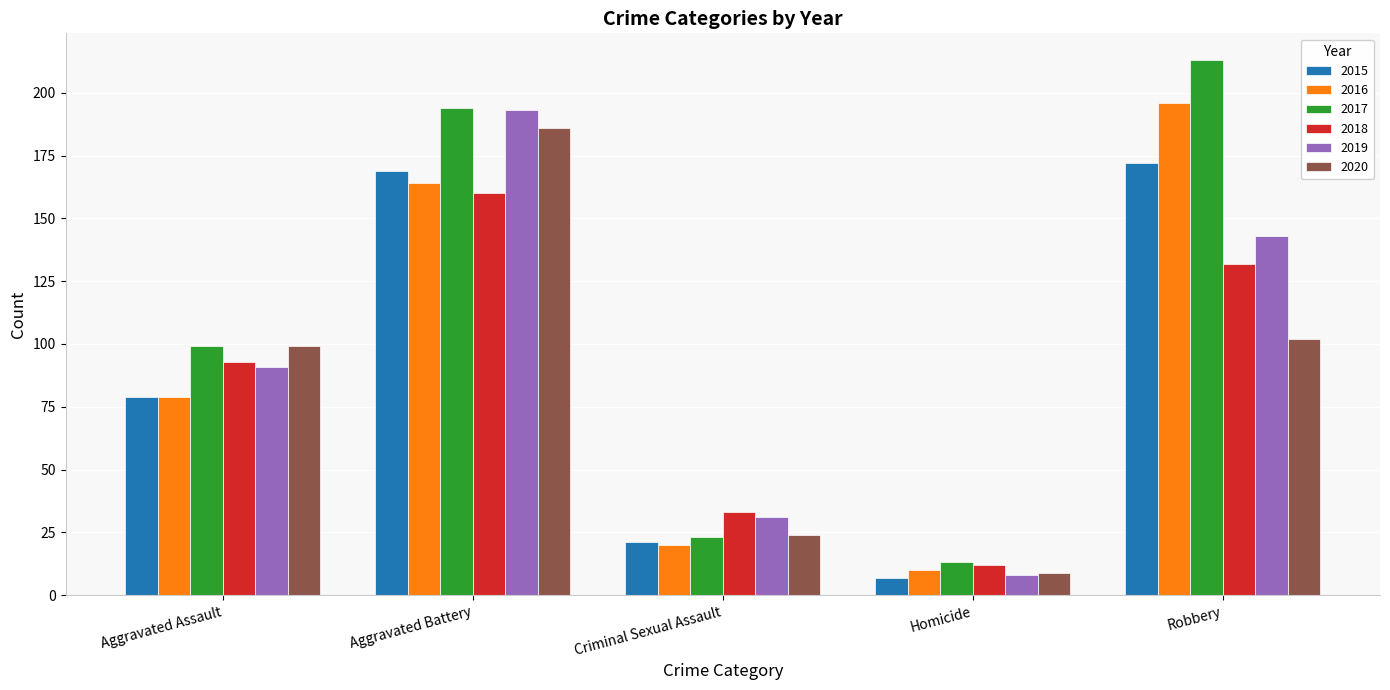

Reading left to right, list all the values displayed in this chart.

2015: Aggravated Assault=79	Aggravated Battery=169	Criminal Sexual Assault=21	Homicide=7	Robbery=172
2016: Aggravated Assault=79	Aggravated Battery=164	Criminal Sexual Assault=20	Homicide=10	Robbery=196
2017: Aggravated Assault=99	Aggravated Battery=194	Criminal Sexual Assault=23	Homicide=13	Robbery=213
2018: Aggravated Assault=93	Aggravated Battery=160	Criminal Sexual Assault=33	Homicide=12	Robbery=132
2019: Aggravated Assault=91	Aggravated Battery=193	Criminal Sexual Assault=31	Homicide=8	Robbery=143
2020: Aggravated Assault=99	Aggravated Battery=186	Criminal Sexual Assault=24	Homicide=9	Robbery=102